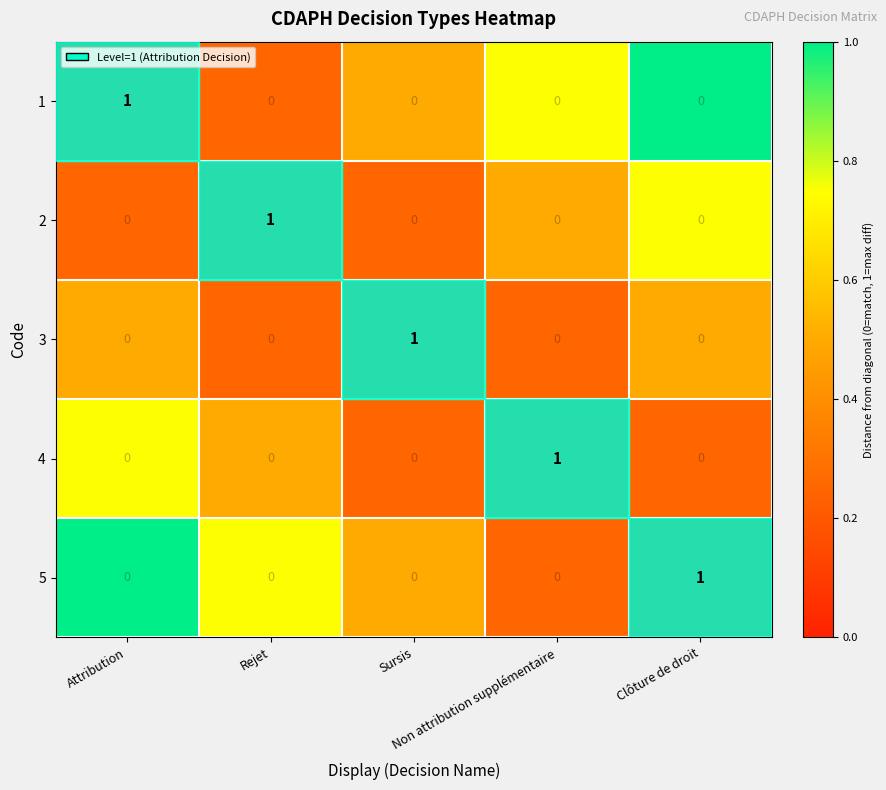

Count the 2 values in the range 0 to 1.

5